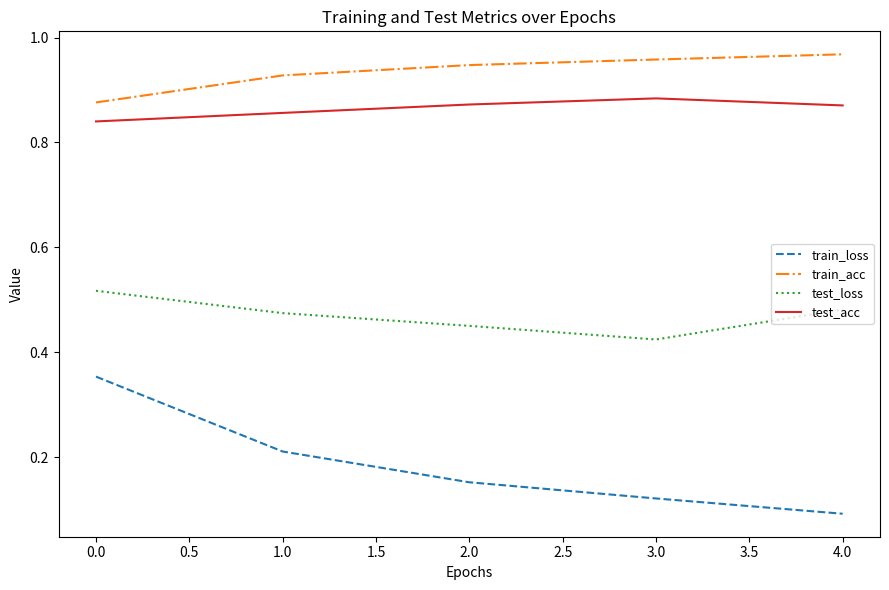

Is the value of test_acc at 1.0 greater than the value of train_loss at 3.0?

Yes